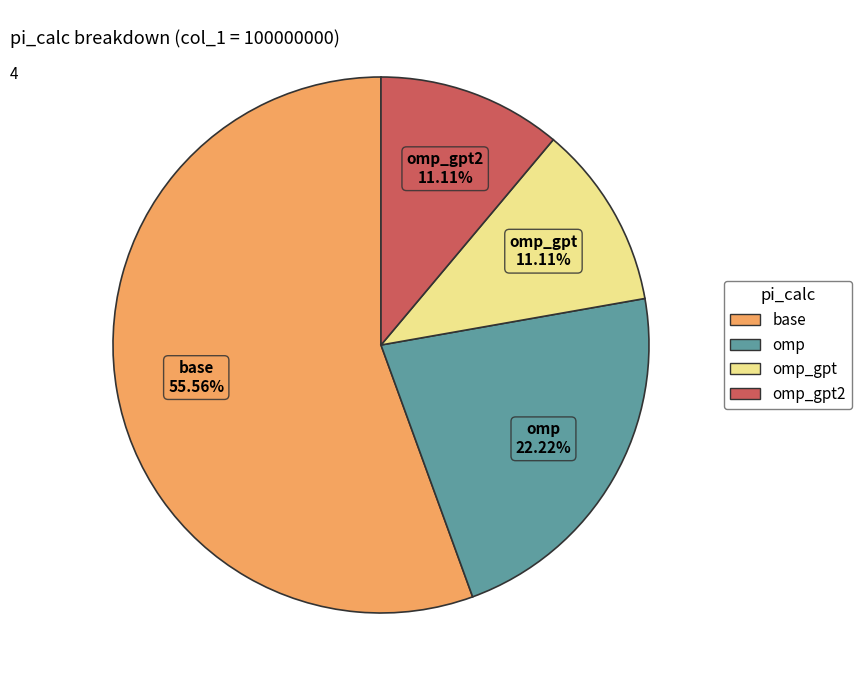

To the nearest percent, what percentage of the pie is omp?

22%